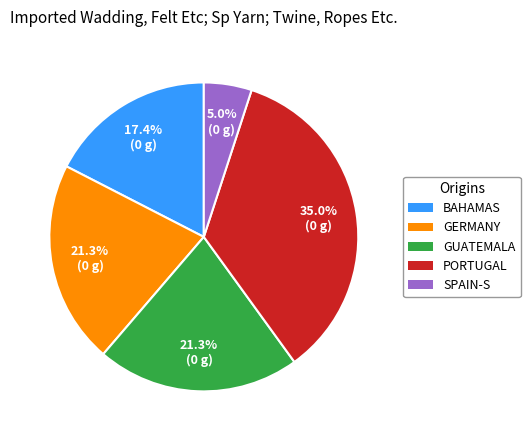

Is there a majority slice in this chart?

No